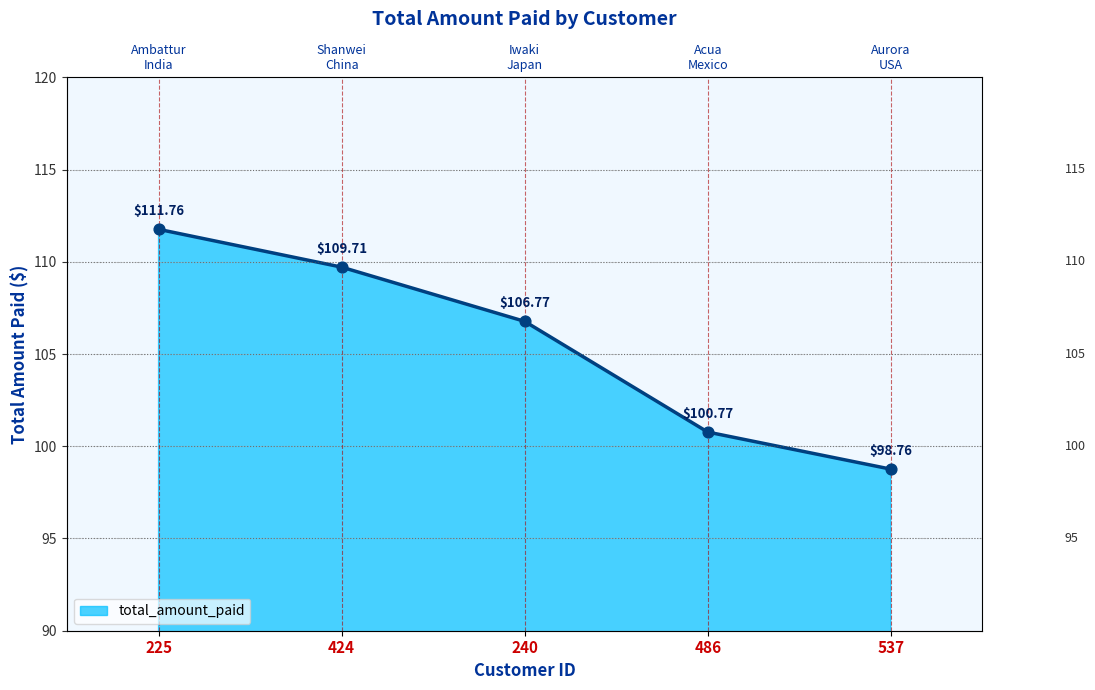

What is the change in value from 225 to 240?

-5.0